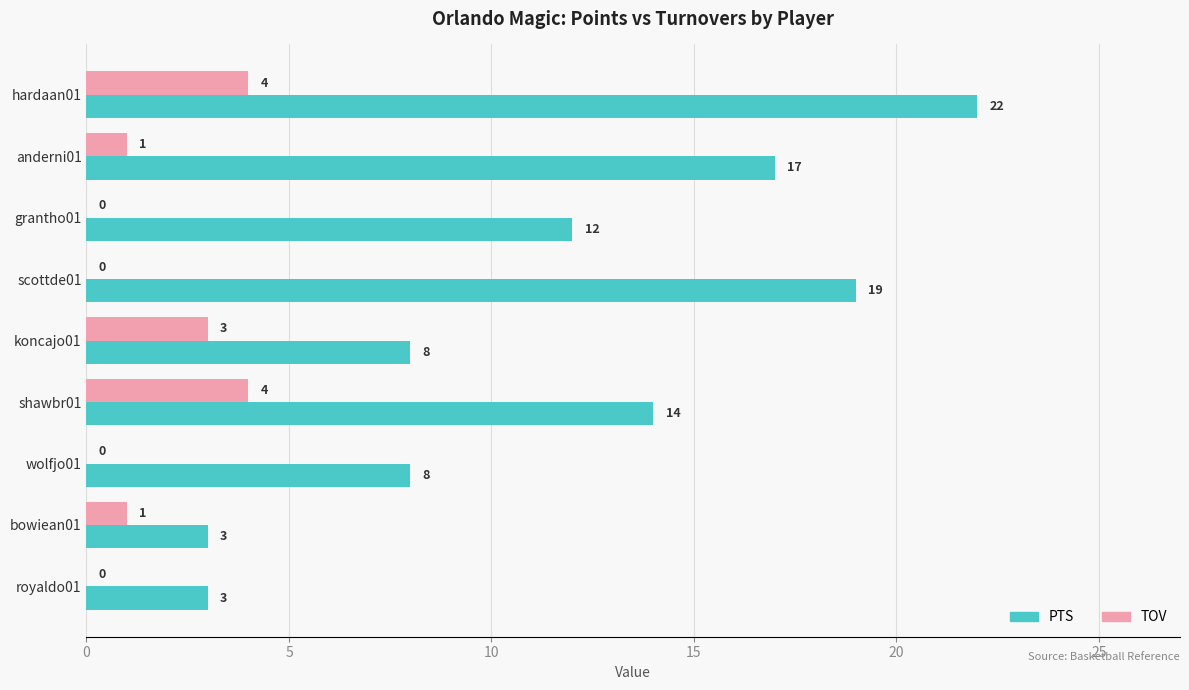

At which category is the sum across all series the highest?

hardaan01